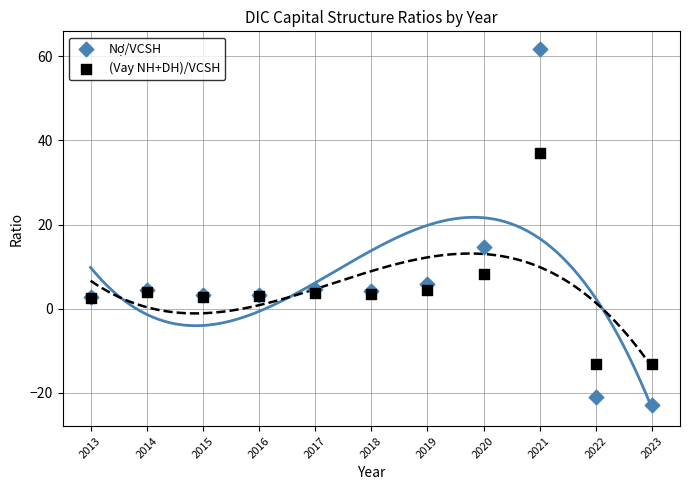

In the Nợ/VCSH series, what Y value is closest to 19?

14.7